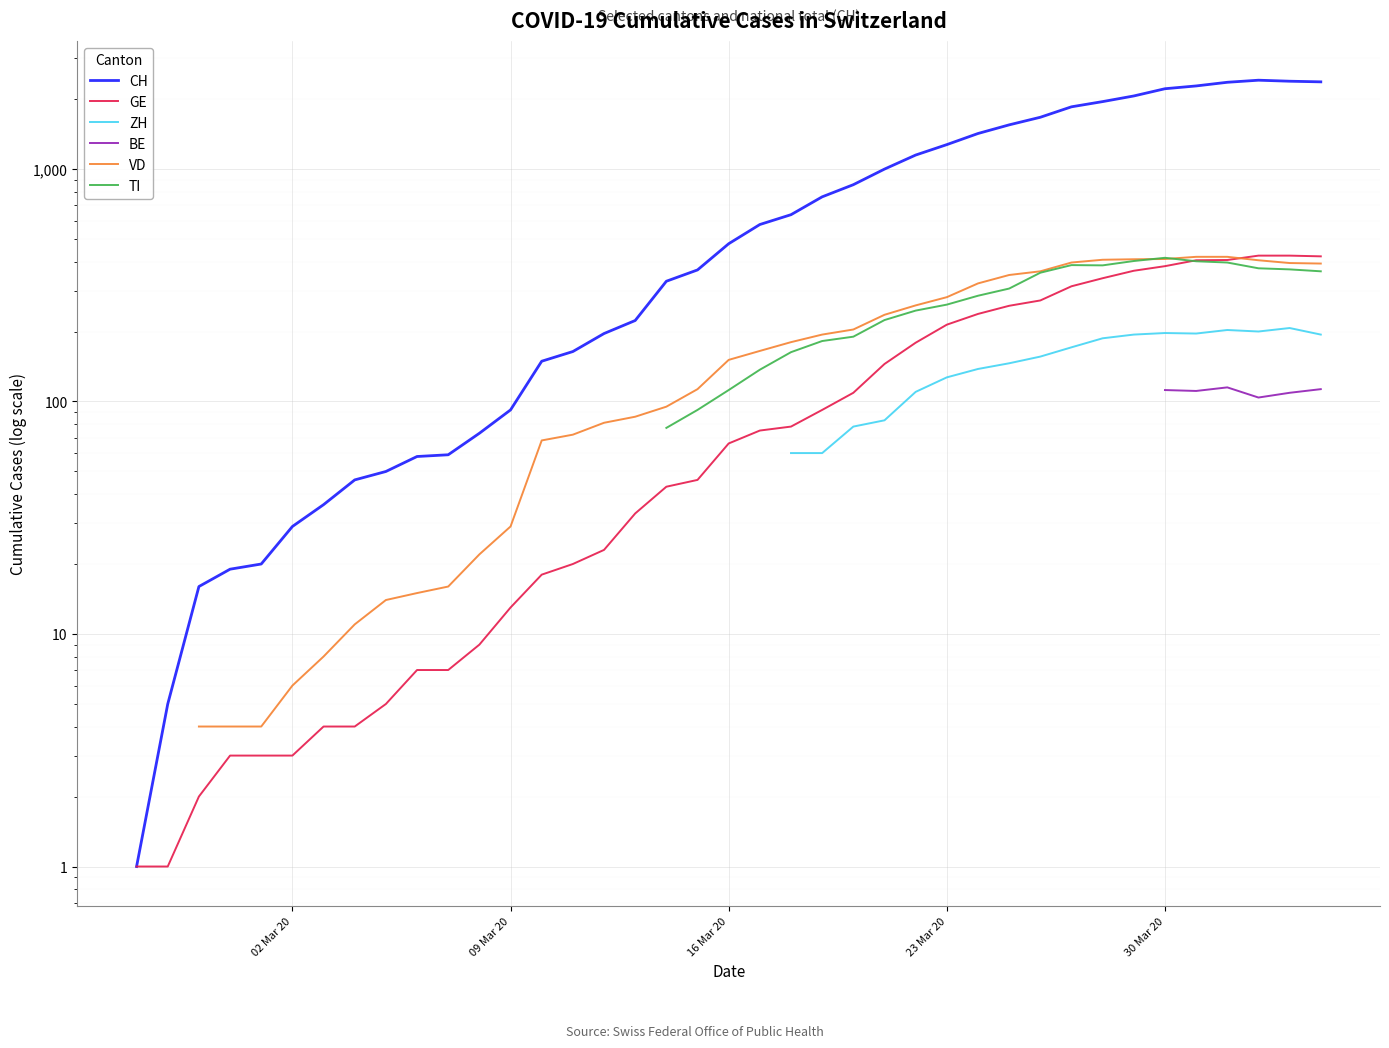

What position from the right is 30 Mar 20?

6